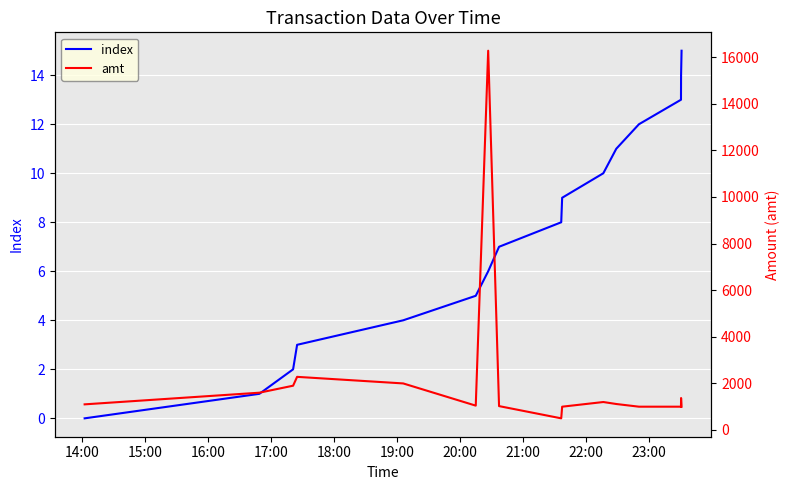

At which category is the sum across all series the highest?

20:00